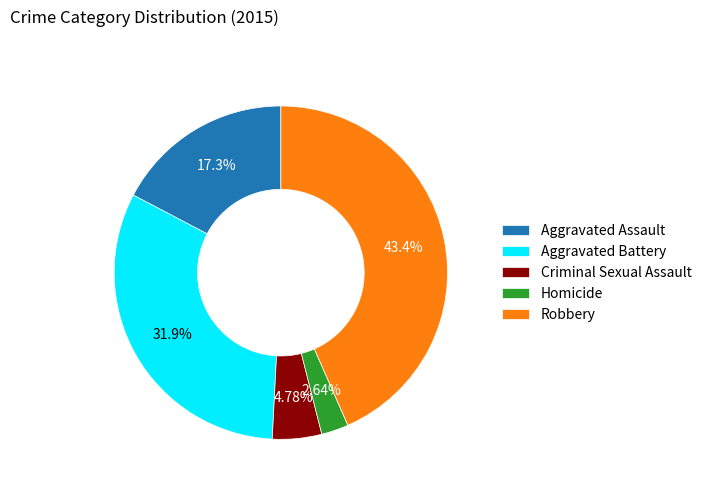

To the nearest percent, what is the difference between the largest and smallest slice percentages?

41%